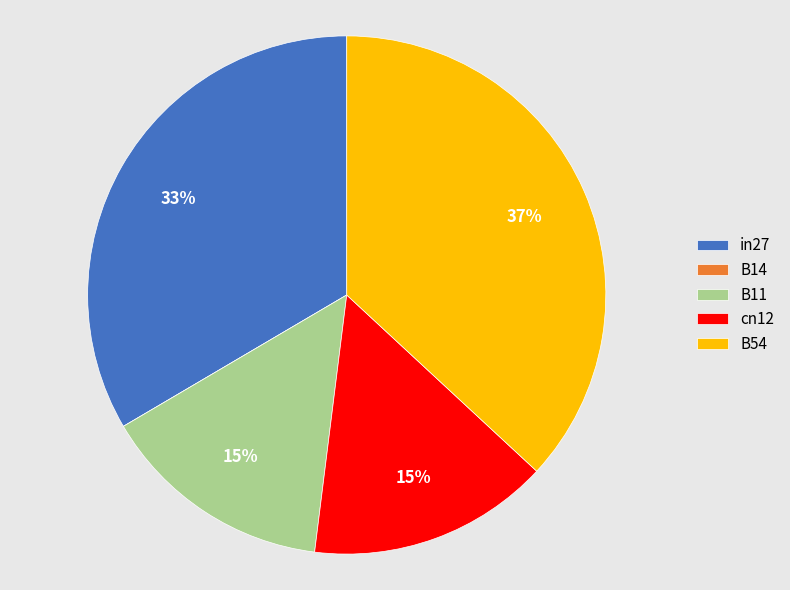

What is the largest slice in the pie chart?

B54